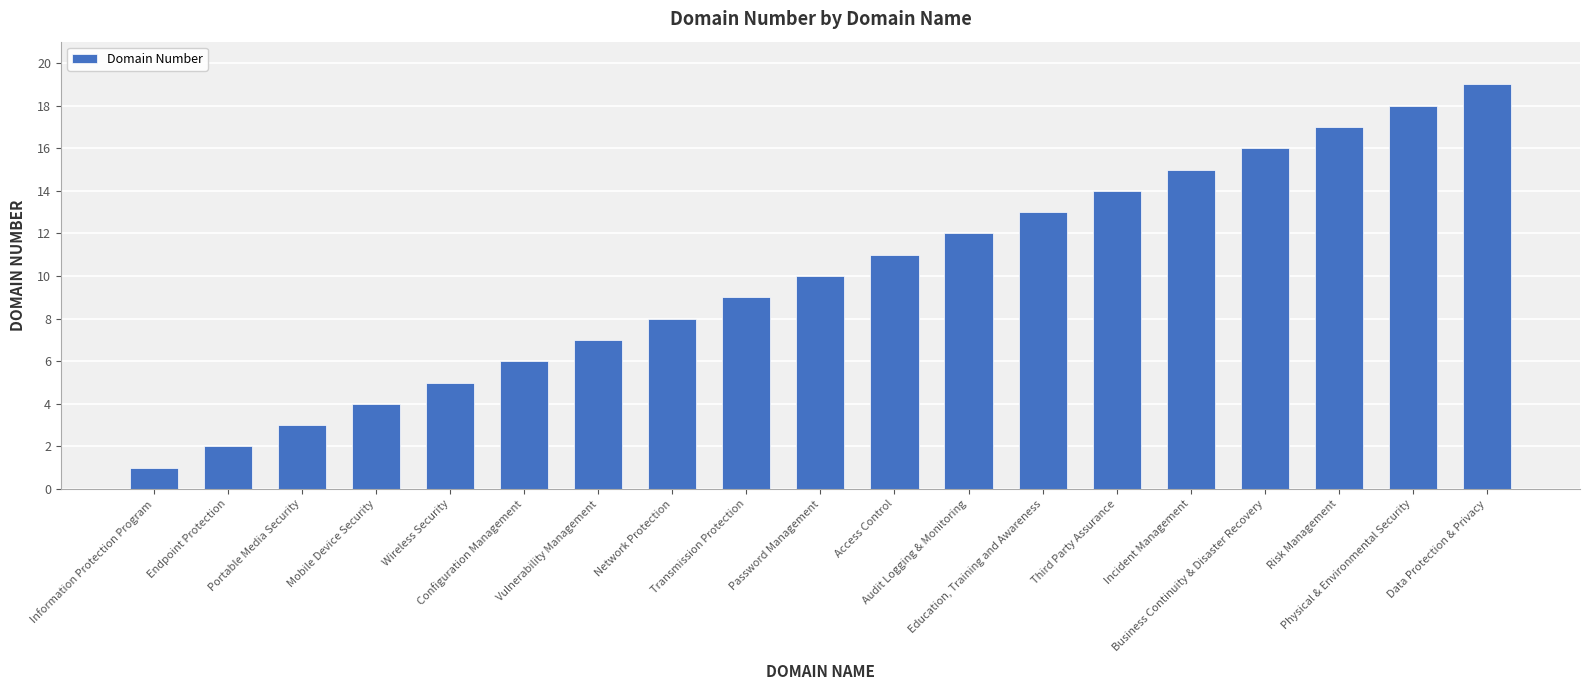

What is the difference between the second highest and minimum values?

17